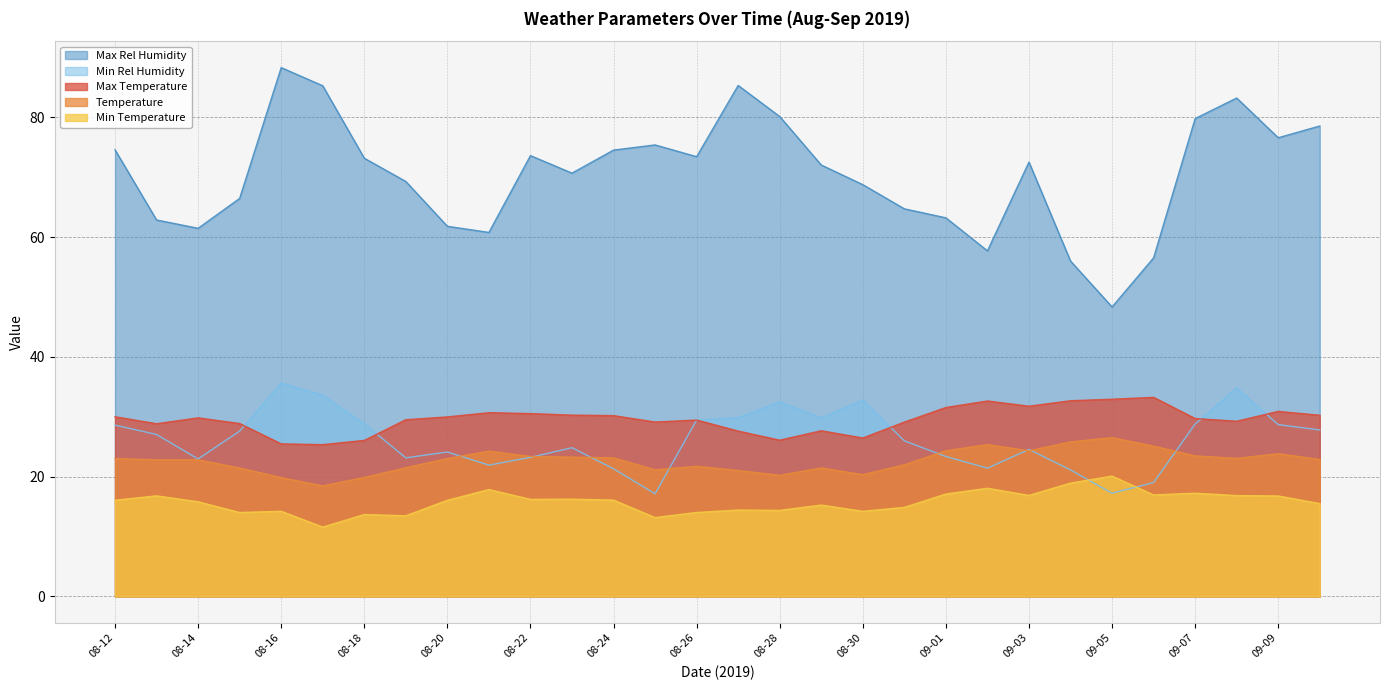

What is the greatest value displayed?

88.3